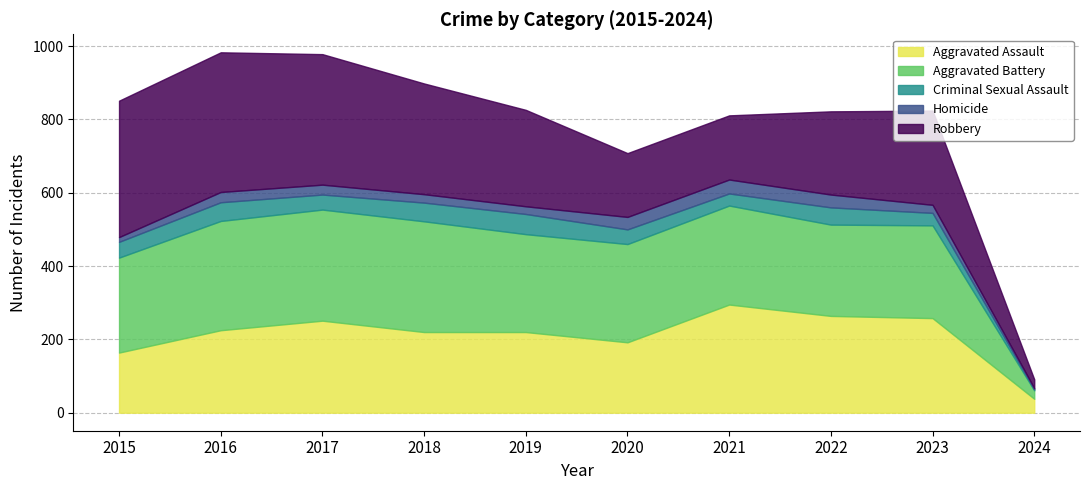

At which category is the sum across all series the highest?

2016